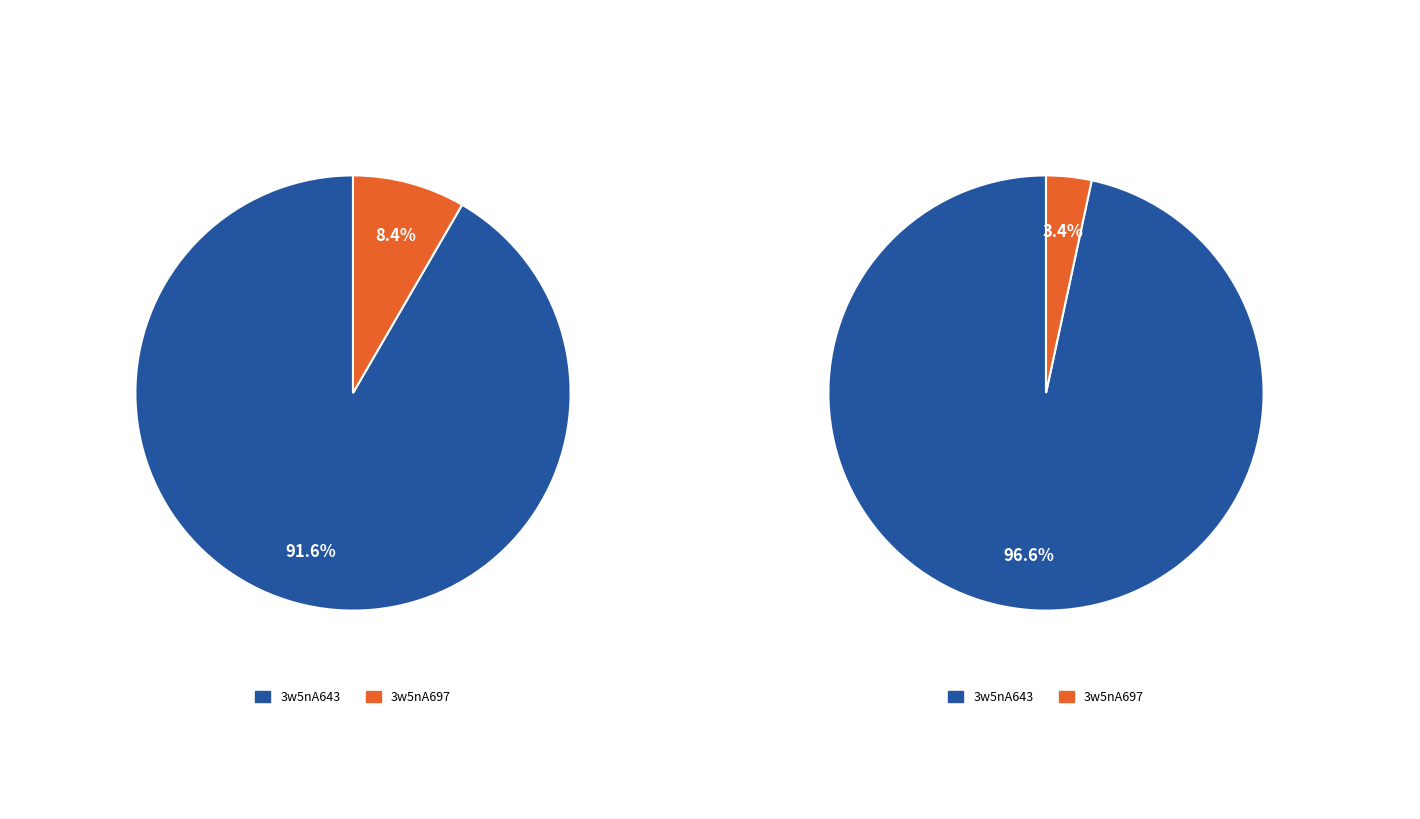

What is the ratio of the value at 3w5nA697 to the value at 3w5nA643?

0.1